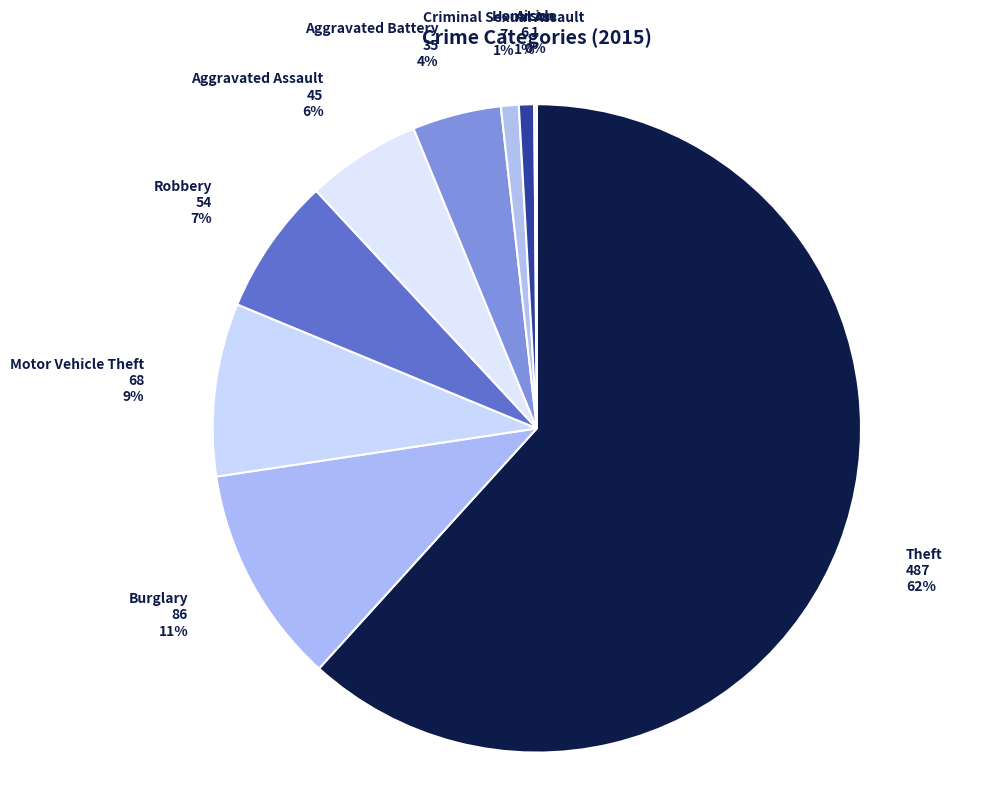

To the nearest percent, what portion does Criminal Sexual Assault represent?

1%